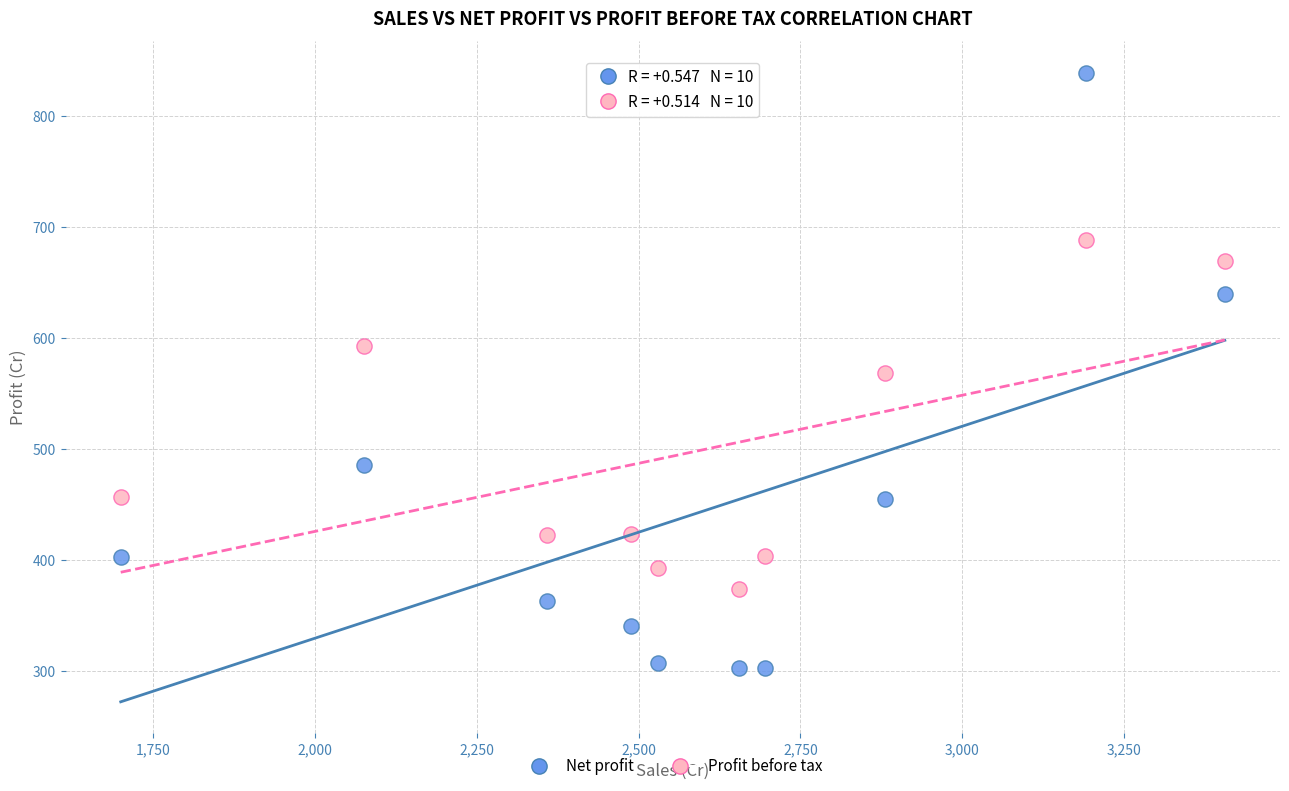

Across all data points, what is the range of Y values (max minus min)?

536.1